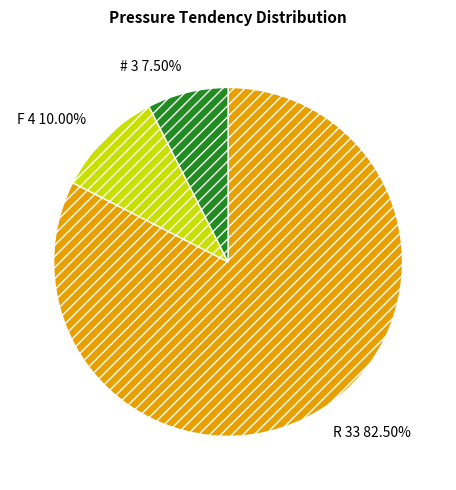

Do R and # together represent more than half of the pie?

Yes